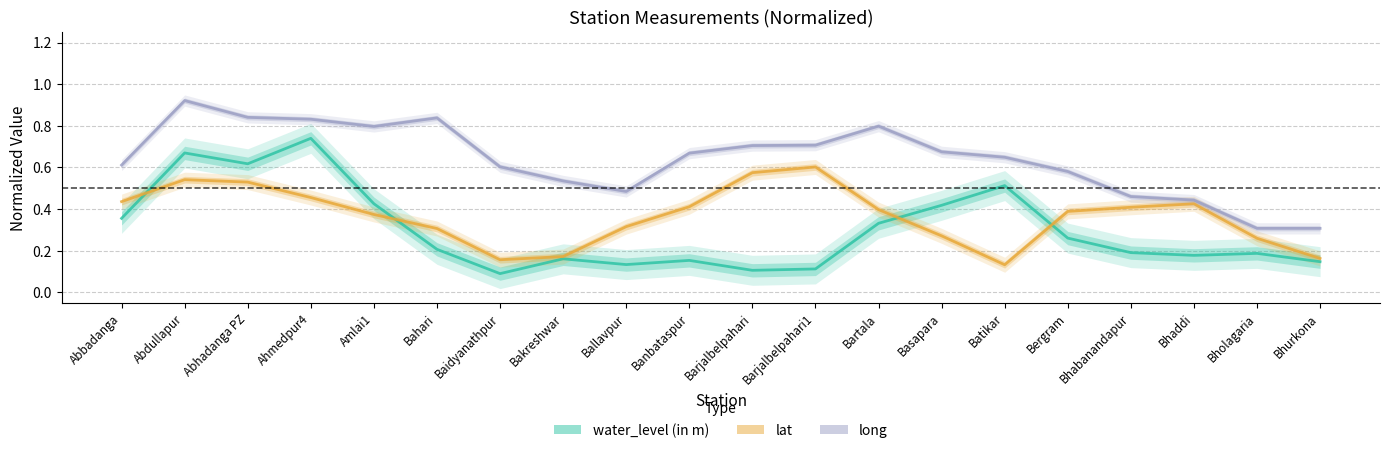

In long, how many points are higher than both neighbors (excluding endpoints)?

3